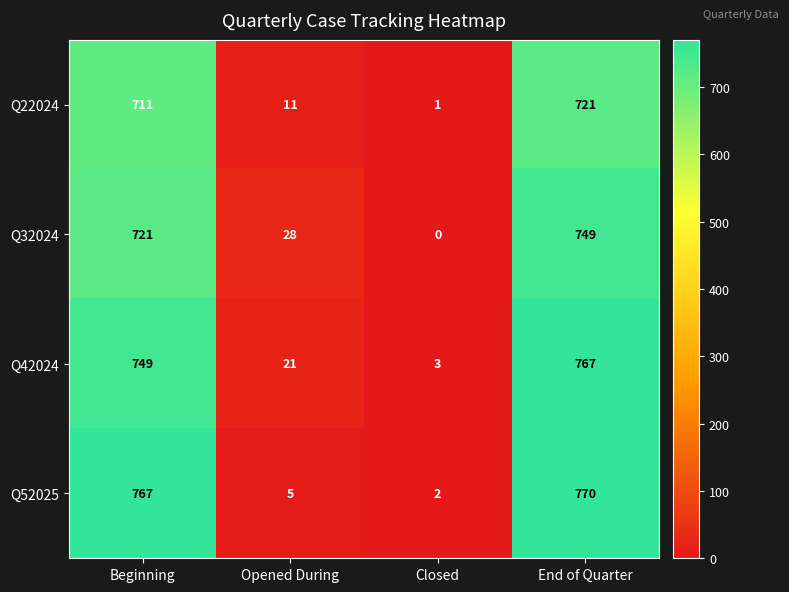

What is the total value across all series at Opened During?

65